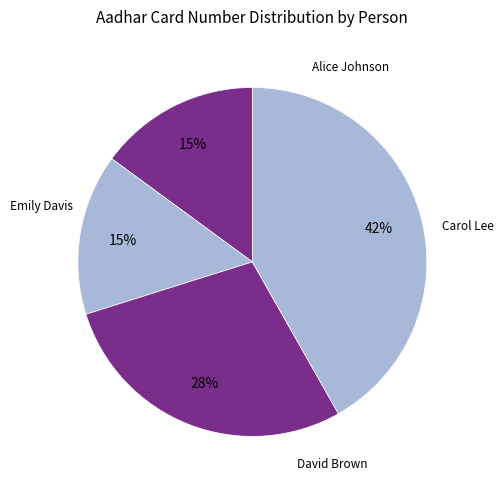

Which slice is the smallest?

Alice Johnson